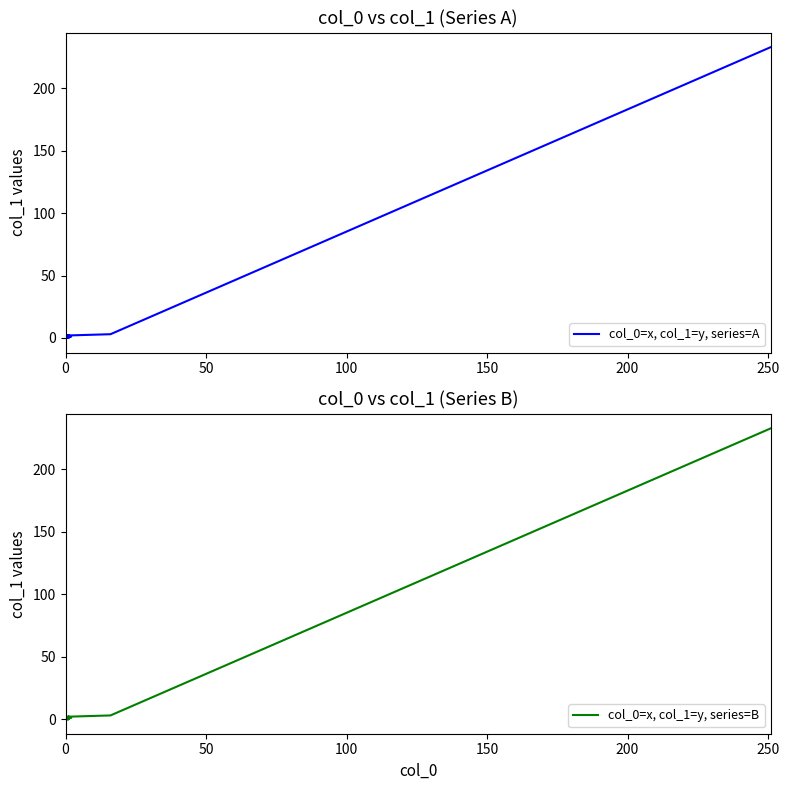

At 0, list the series in order from smallest to largest.

col_0=x, col_1=y, series=A, col_0=x, col_1=y, series=B